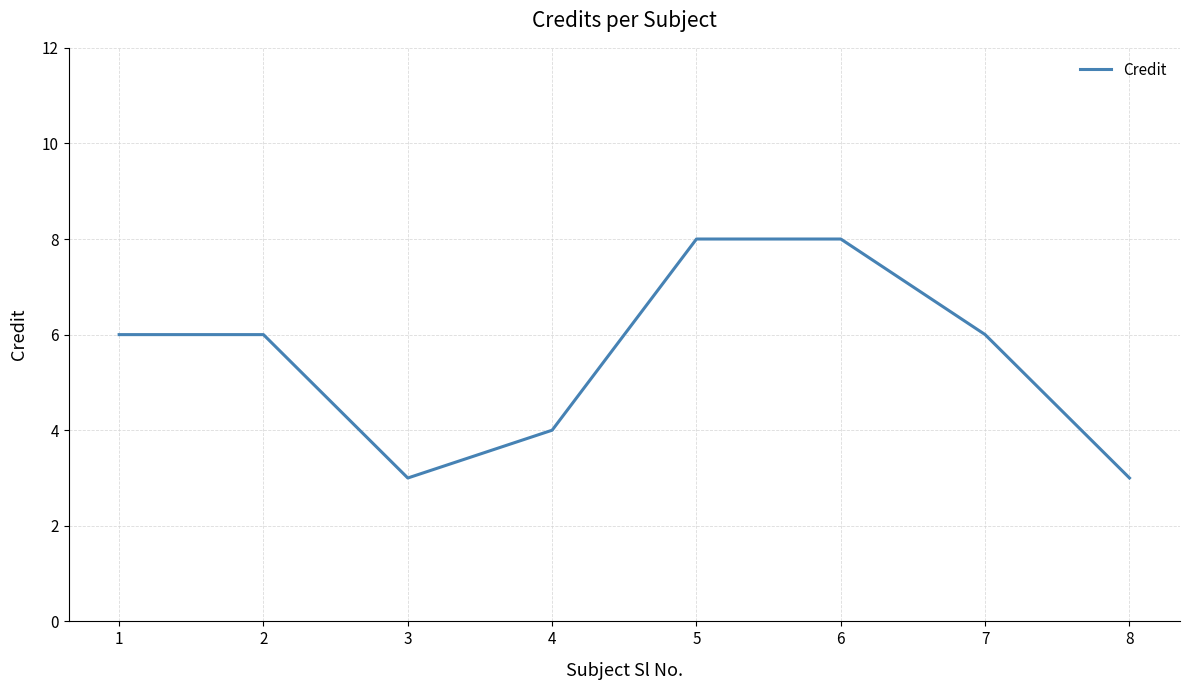

What is the difference between the maximum and second lowest values?

5